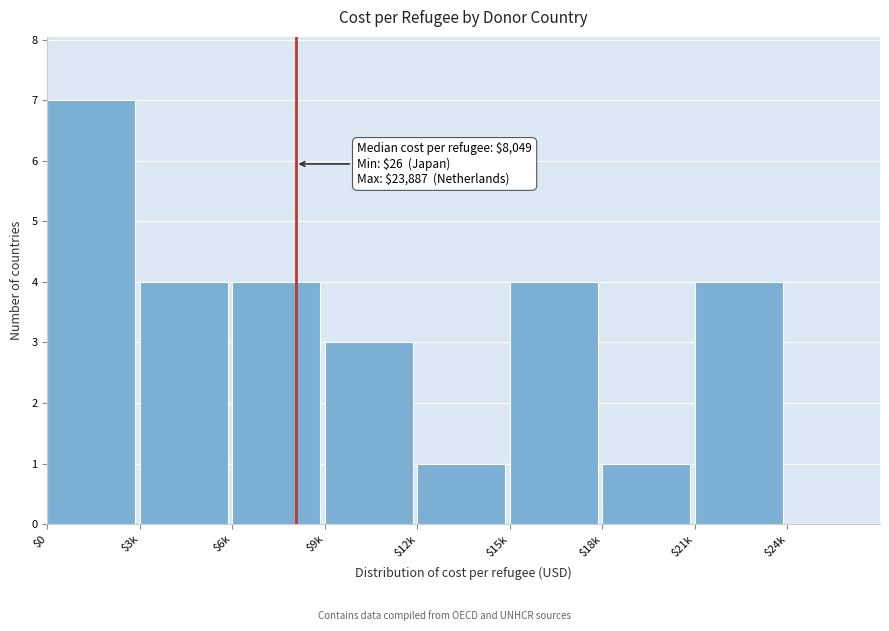

Reading left to right, list all the values displayed in this chart.

7	4	4	3	1	4	1	4